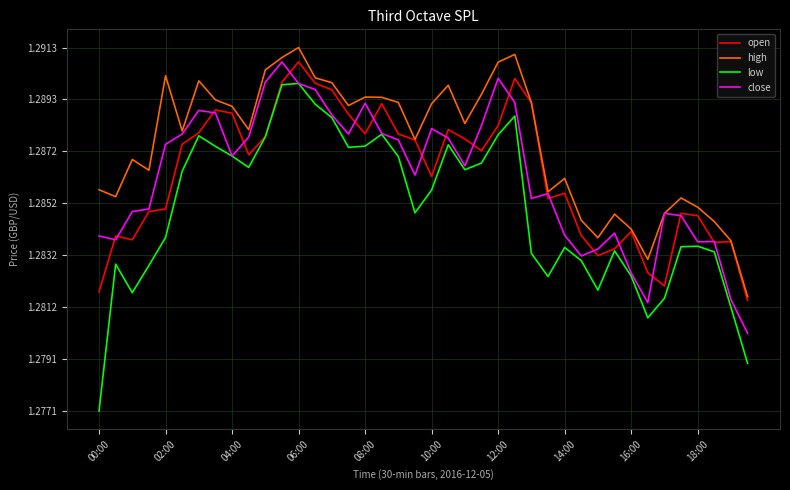

What is the sum of all open values?

51.5